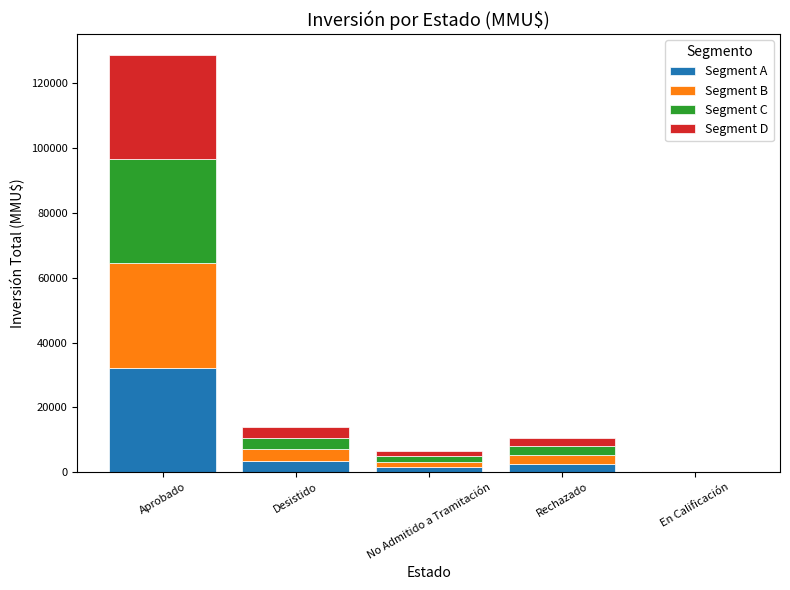

Which category has the highest value in the Segment A series?

Aprobado